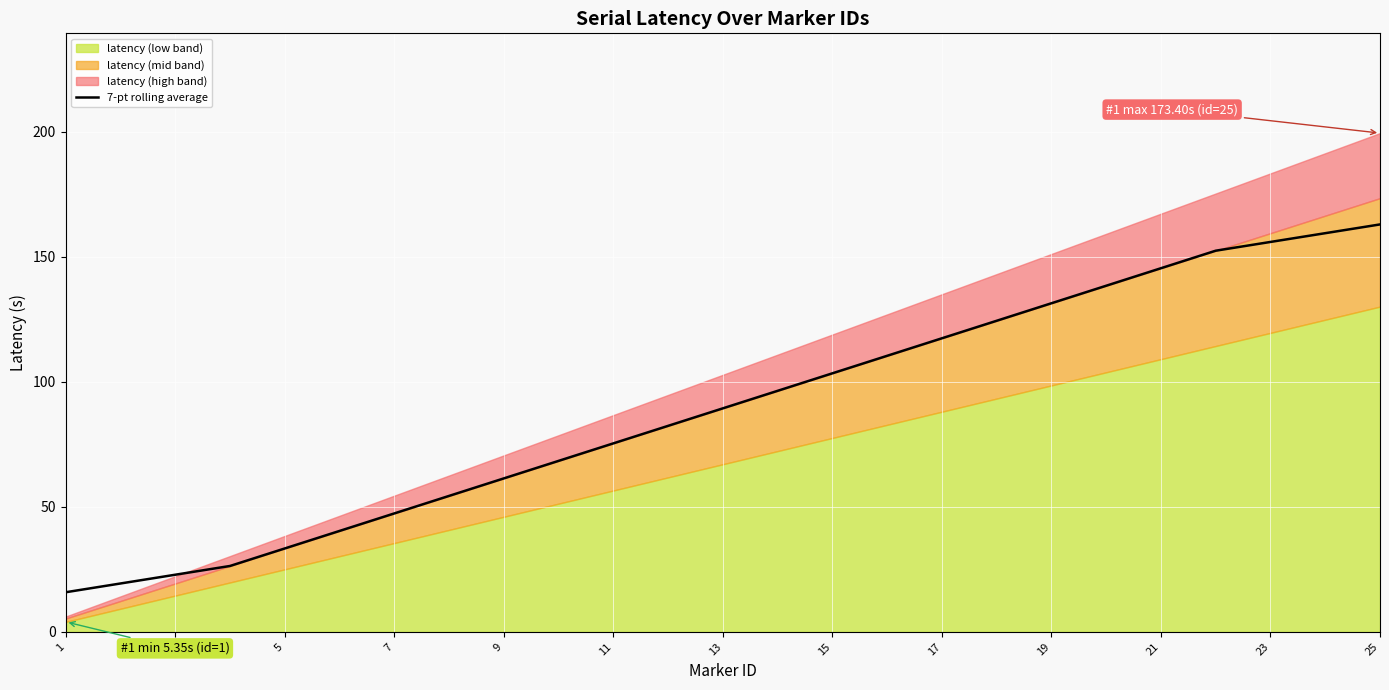

Reading left to right, what are all the values shown in this chart?

15.9	19.4	22.9	26.4	33.4	40.4	47.4	54.4	61.4	68.4	75.4	82.4	89.4	96.4	103.4	110.4	117.4	124.4	131.4	138.4	145.4	152.4	155.9	159.4	162.9